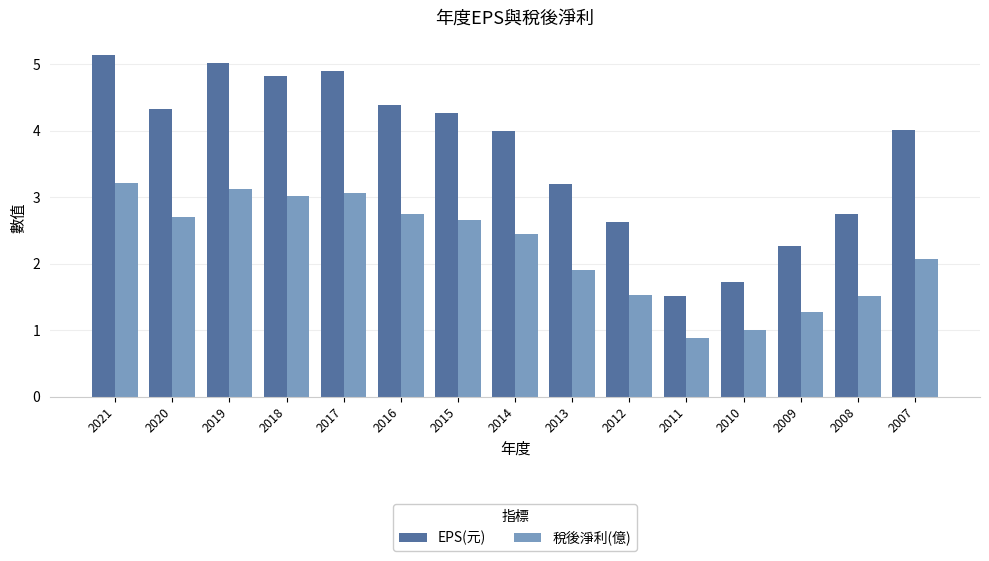

List the series in order of their overall mean, lowest first.

稅後淨利(億), EPS(元)